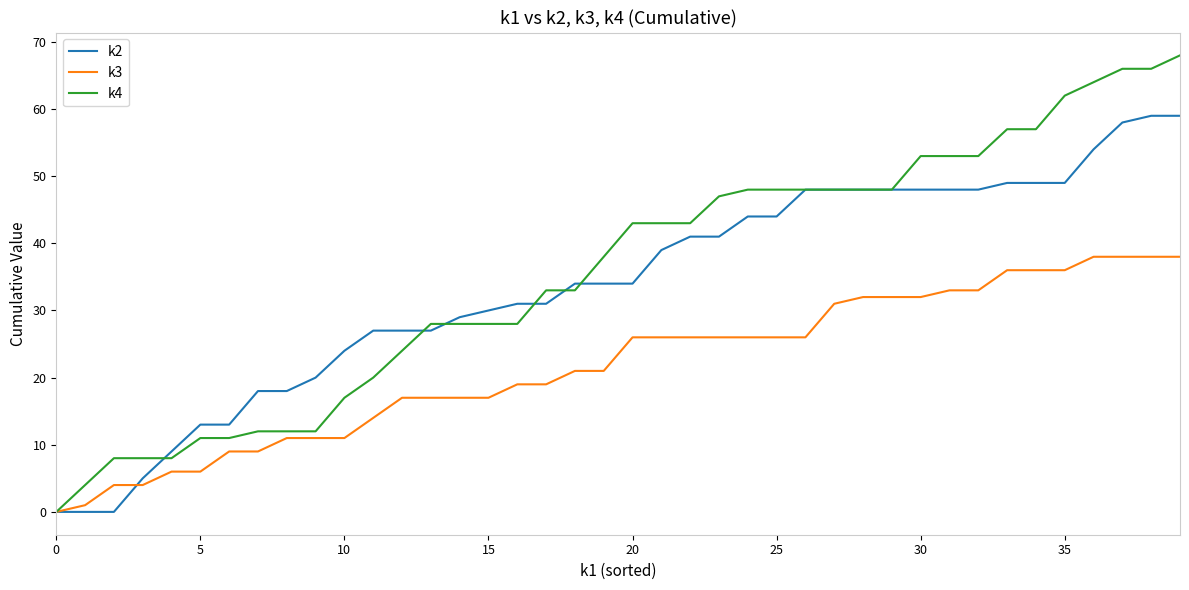

List the series in order of their peak value, lowest first.

k3, k2, k4